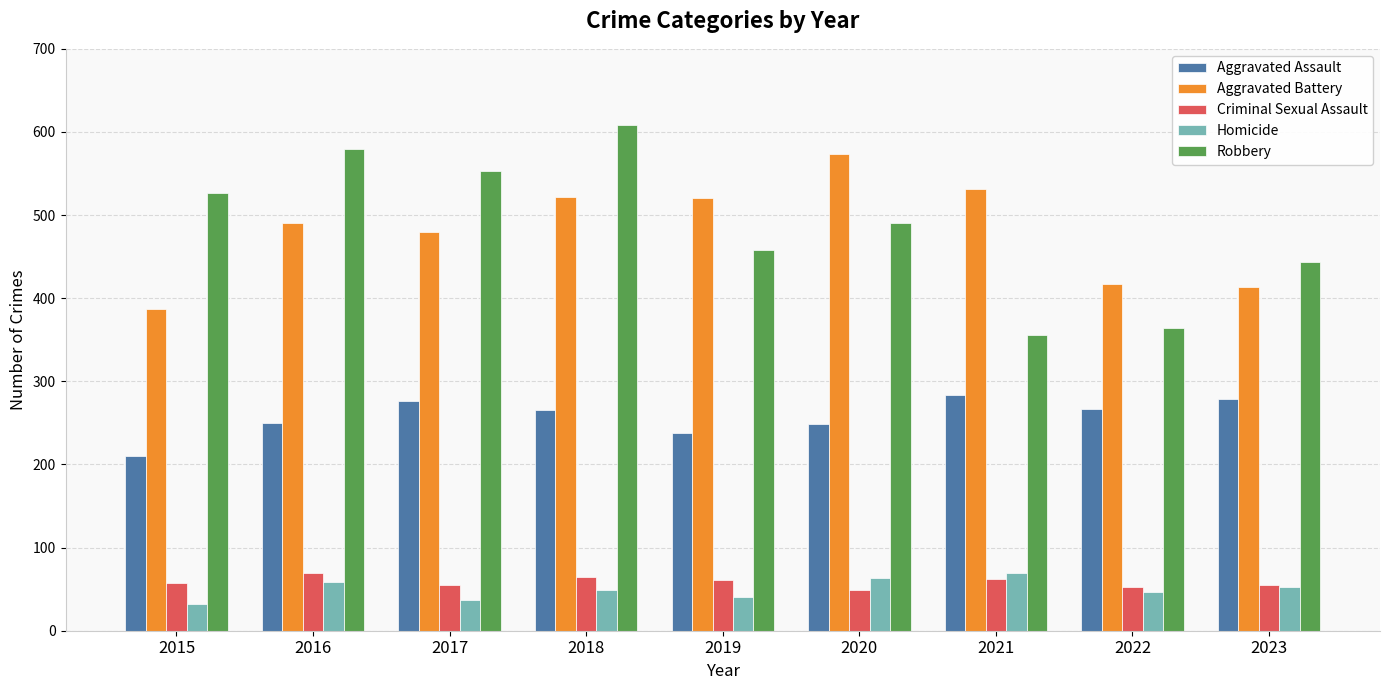

The Robbery series shows 382 at 2018. True or false?

False